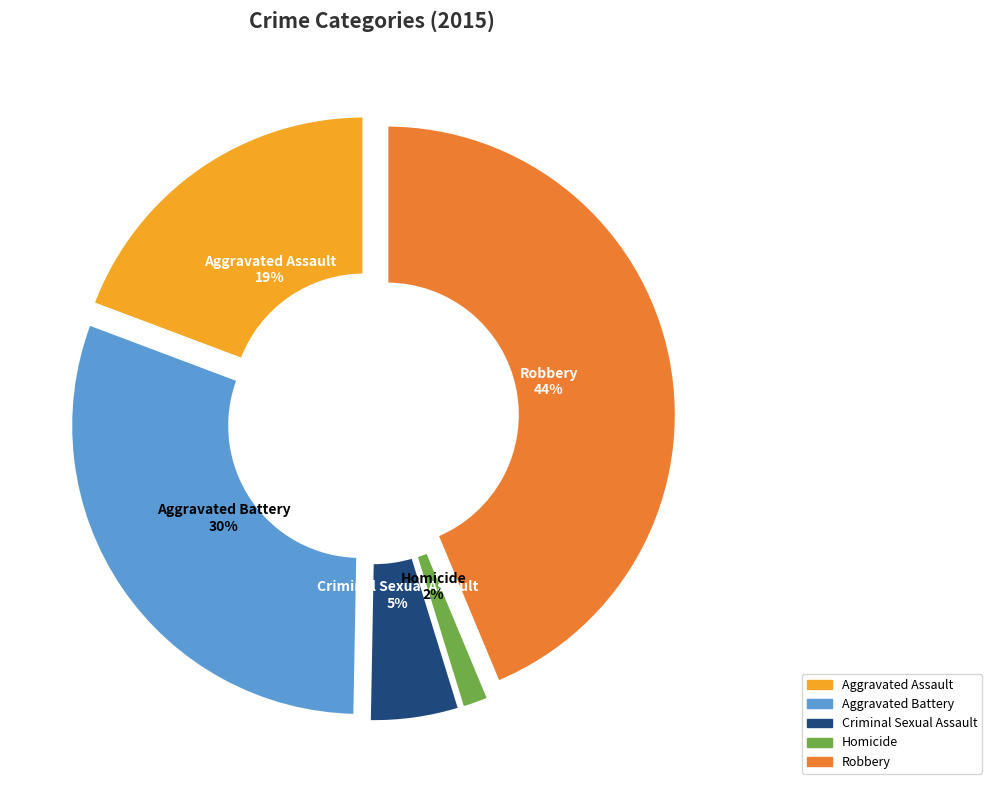

Do Criminal Sexual Assault and Robbery together represent more than half of the pie?

No